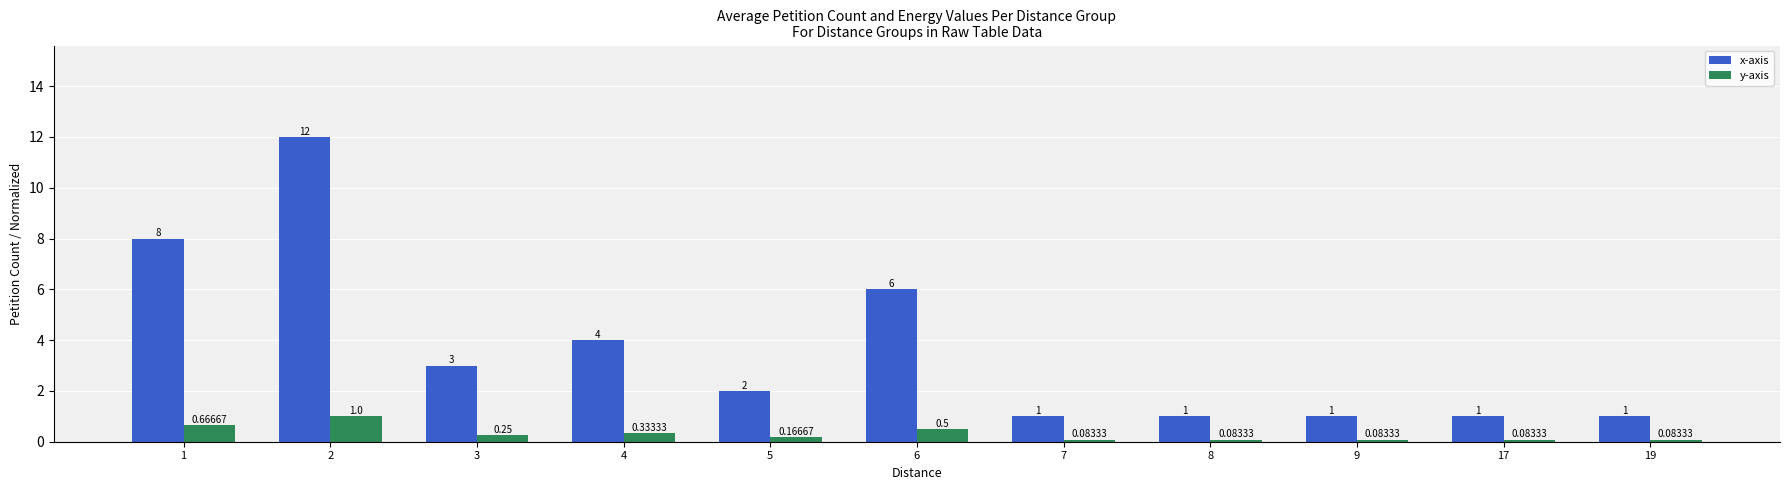

What is the total value across all series at 2?

13.0